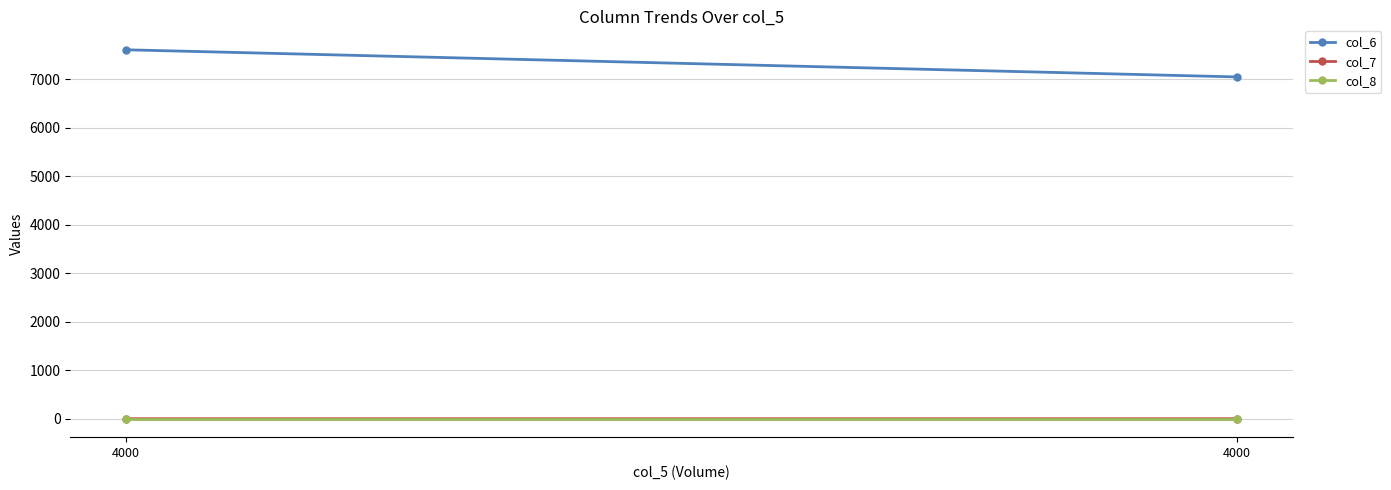

How many data points does each series have?

2